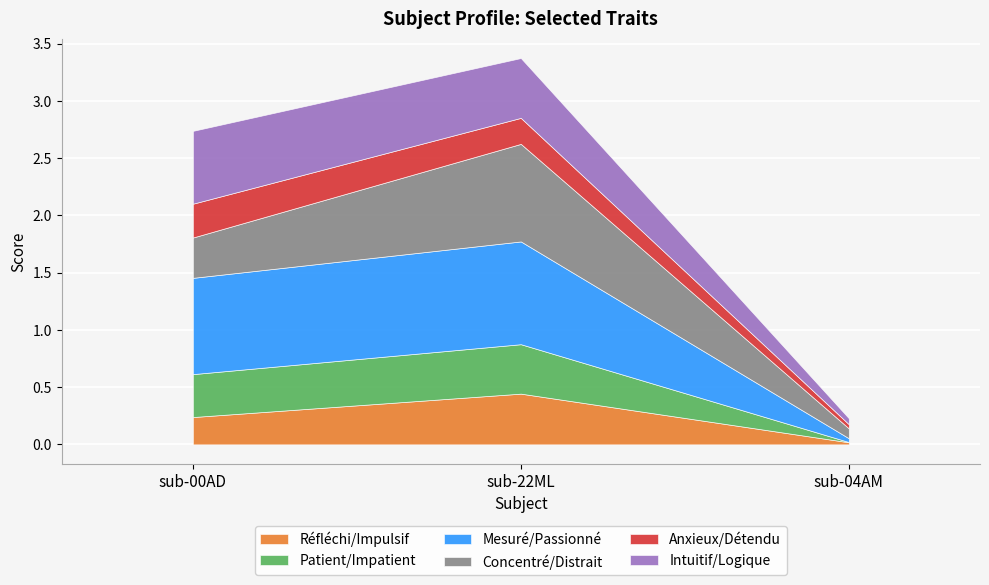

Reading left to right, list all the values displayed in this chart.

Réfléchi/Impulsif: sub-00AD=0.2	sub-22ML=0.4	sub-04AM=0.0
Patient/Impatient: sub-00AD=0.4	sub-22ML=0.4	sub-04AM=0.0
Mesuré/Passionné: sub-00AD=0.8	sub-22ML=0.9	sub-04AM=0.0
Concentré/Distrait: sub-00AD=0.4	sub-22ML=0.9	sub-04AM=0.1
Anxieux/Détendu: sub-00AD=0.3	sub-22ML=0.2	sub-04AM=0.0
Intuitif/Logique: sub-00AD=0.6	sub-22ML=0.5	sub-04AM=0.1